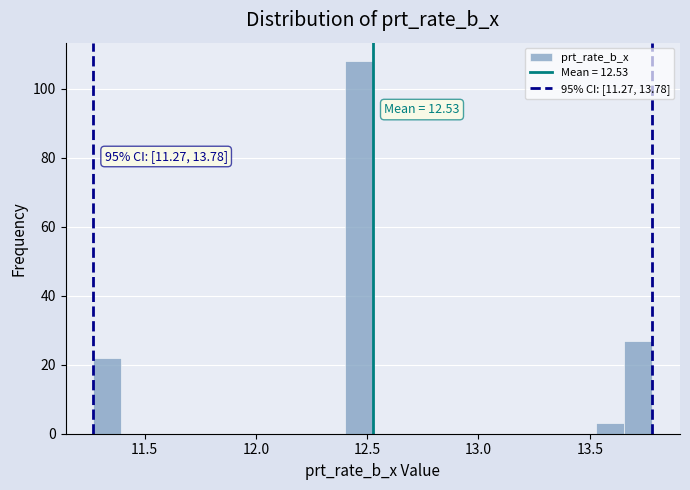

Around what value on the x-axis is the tallest bar? Give the approximate position of its centre, as read against the axis.

12.45